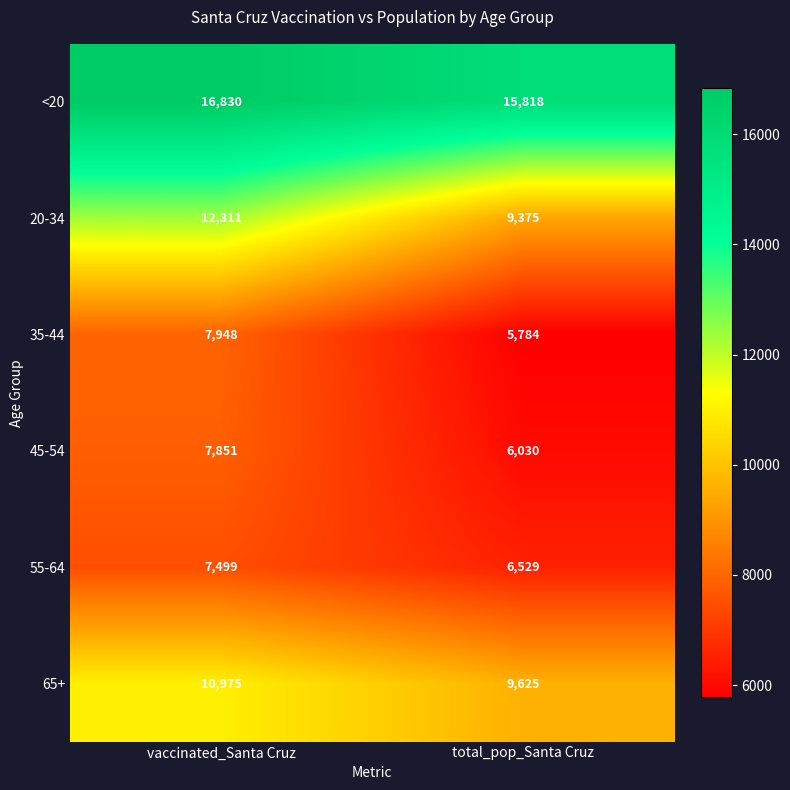

Which series changed the most between vaccinated_Santa Cruz and total_pop_Santa Cruz?

20-34